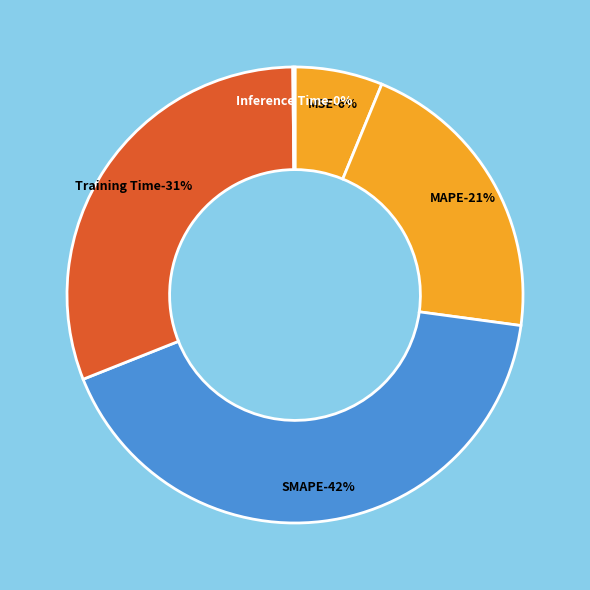

Is there a majority slice in this chart?

No